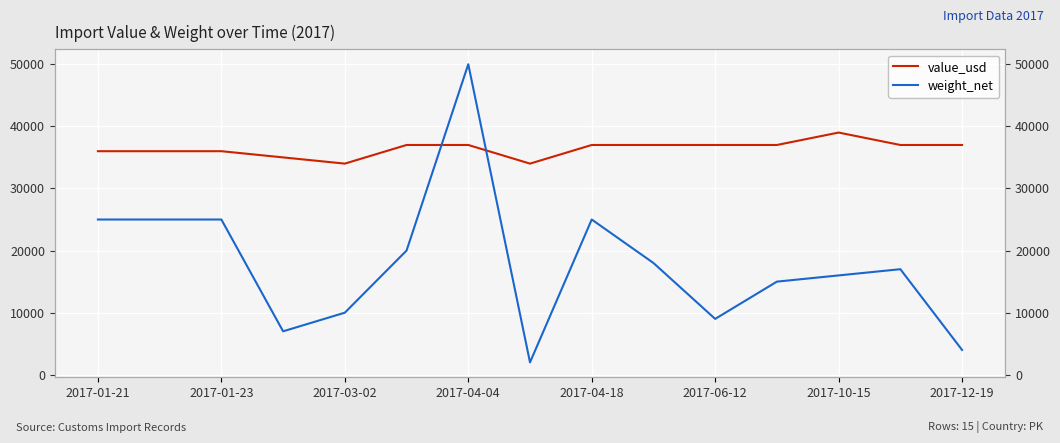

The value of weight_net at 2017-04-04 is 4541. True or false?

False